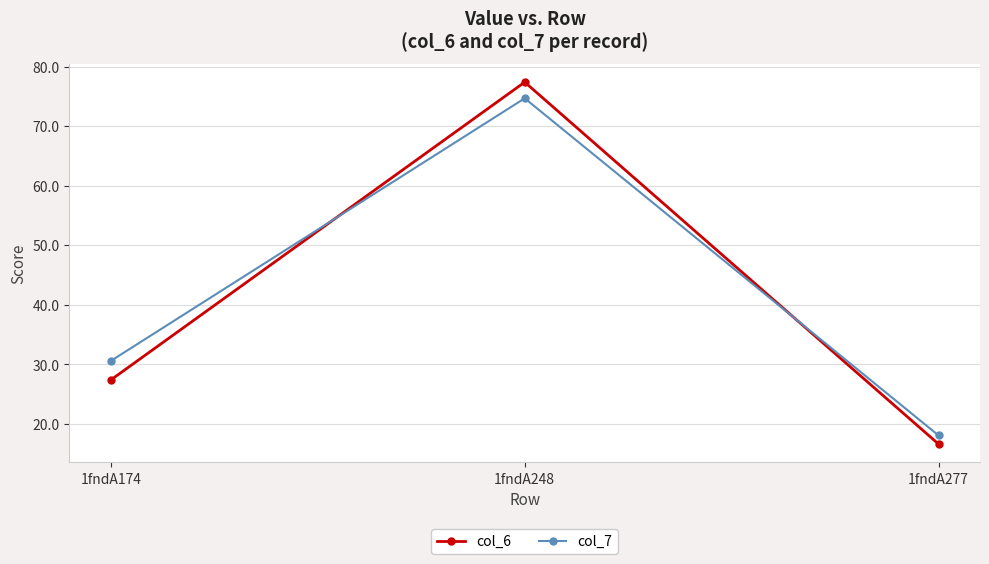

Between 1fndA174 and 1fndA248, which series saw the biggest shift?

col_6